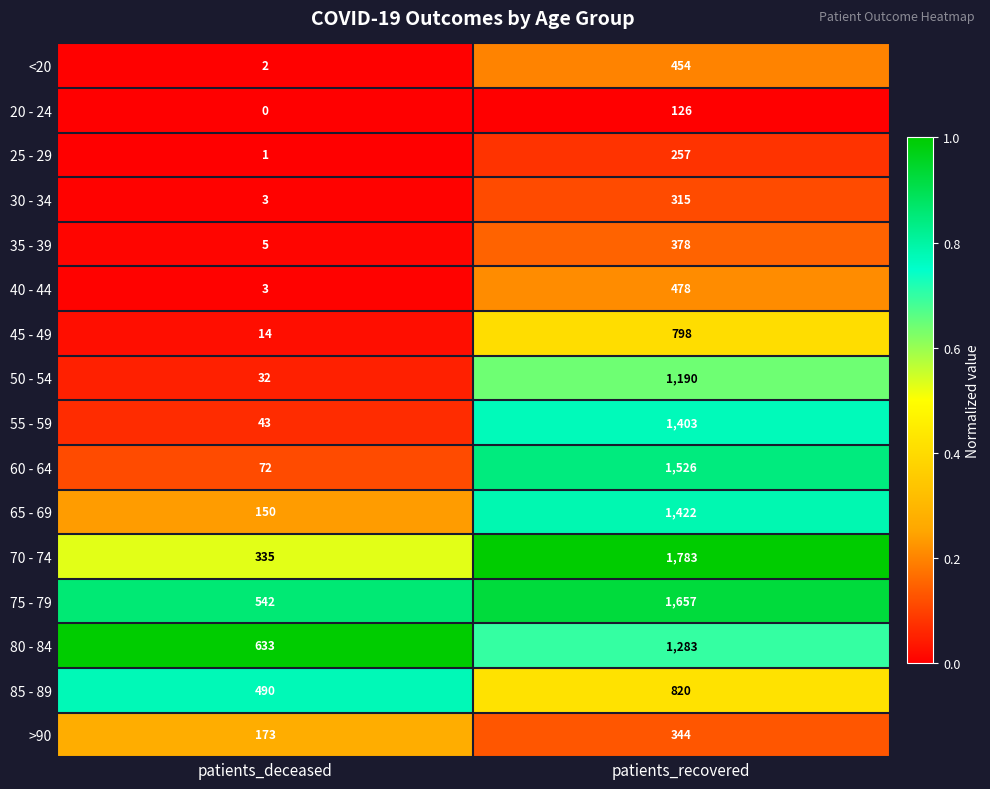

What is the difference between the highest and lowest values at patients_deceased?

633